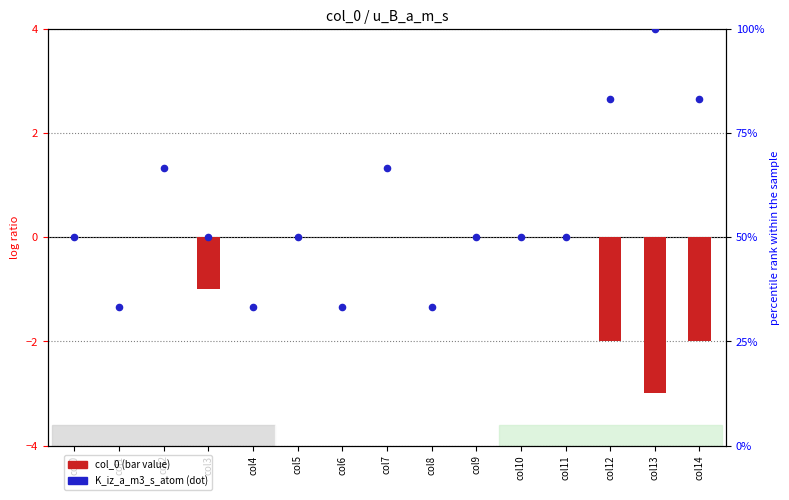

Which series has the largest total across all categories?

K_iz_a (percentile)